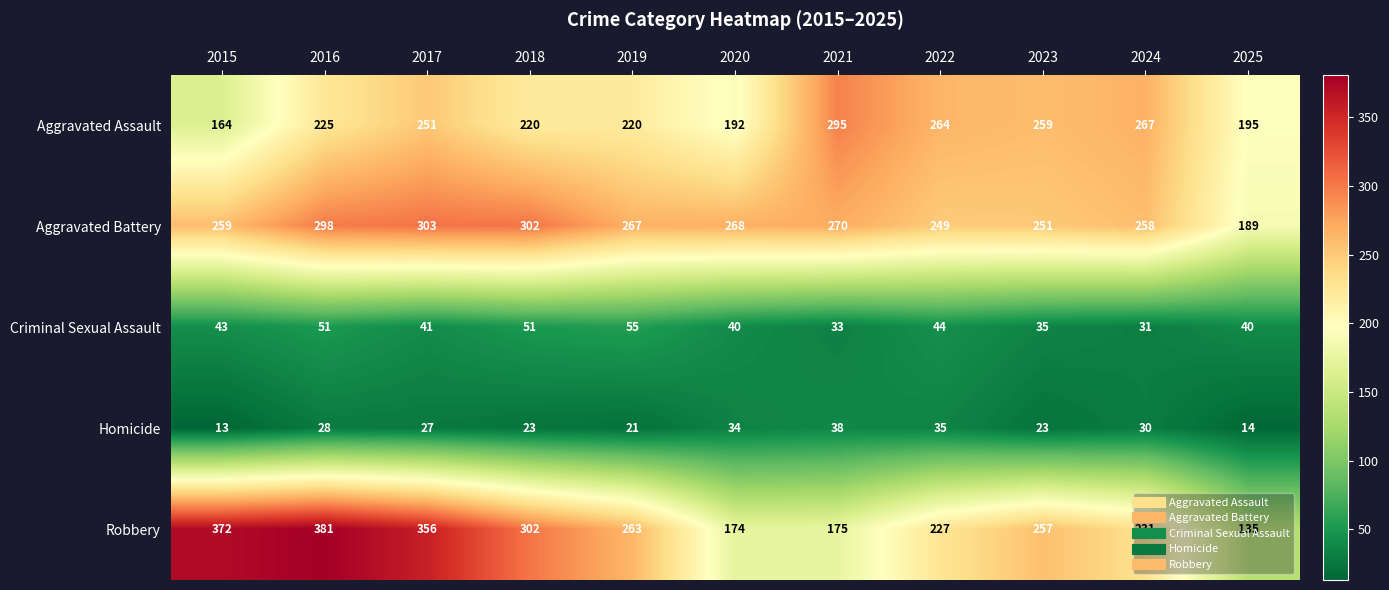

At how many categories does at least one series exceed 162?

11